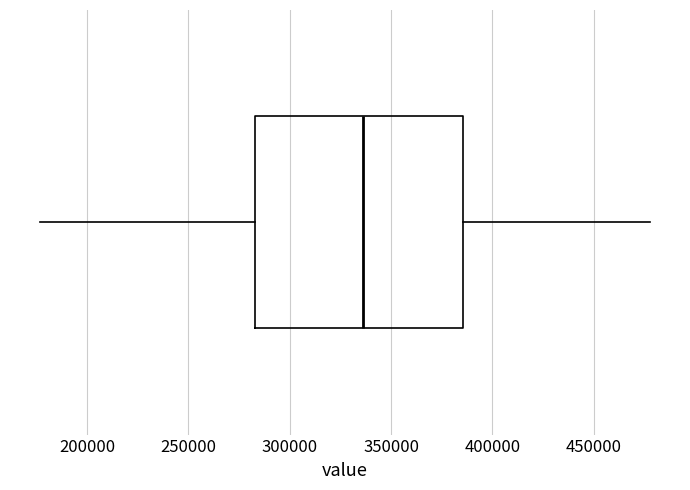

Transcribe this box plot: give where the median line is, the range the box spans, and where the two whiskers end, as read against the x-axis. The values are not printed on the chart, so give them approximately, as read against the axis.

median 335000, box 285000 to 385000, whiskers 175000 to 480000